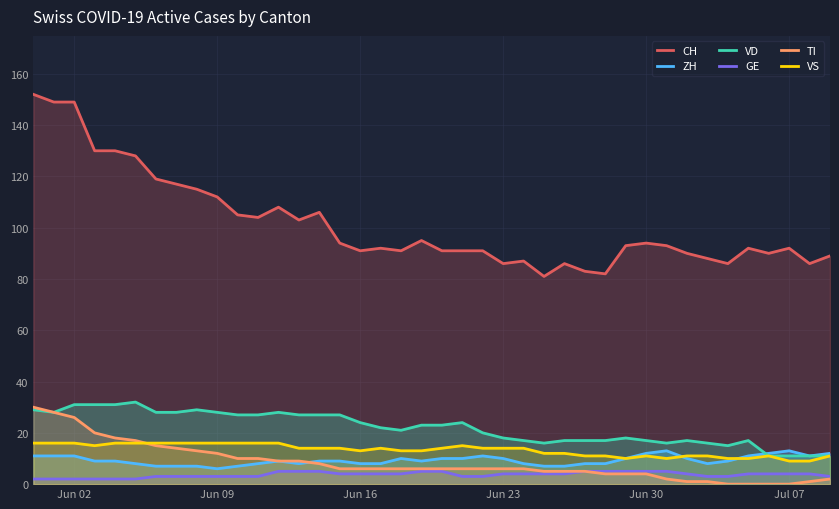

What is the lowest value of the VD series?

11